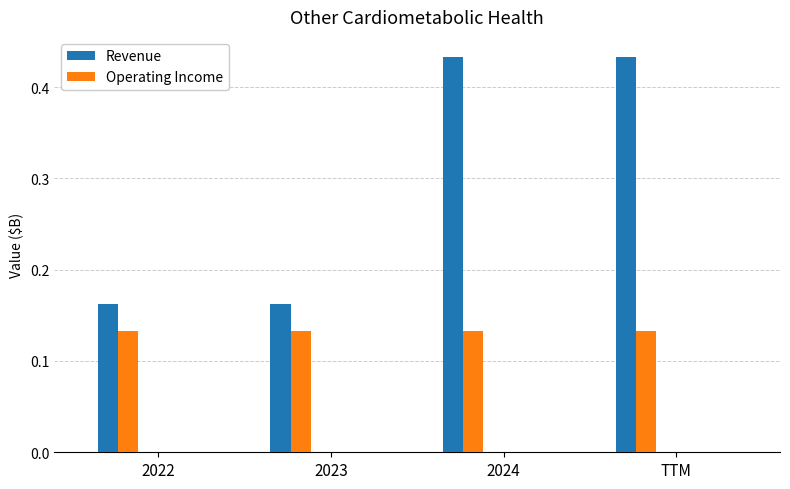

How many Revenue values are between 0 and 1?

4